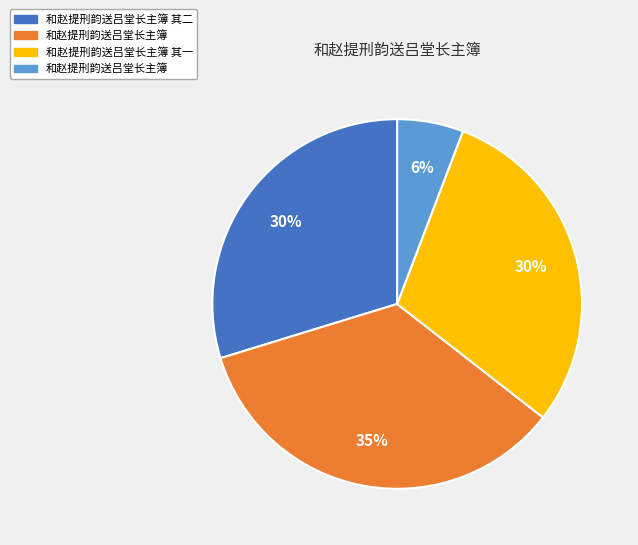

Is there a majority slice in this chart?

No